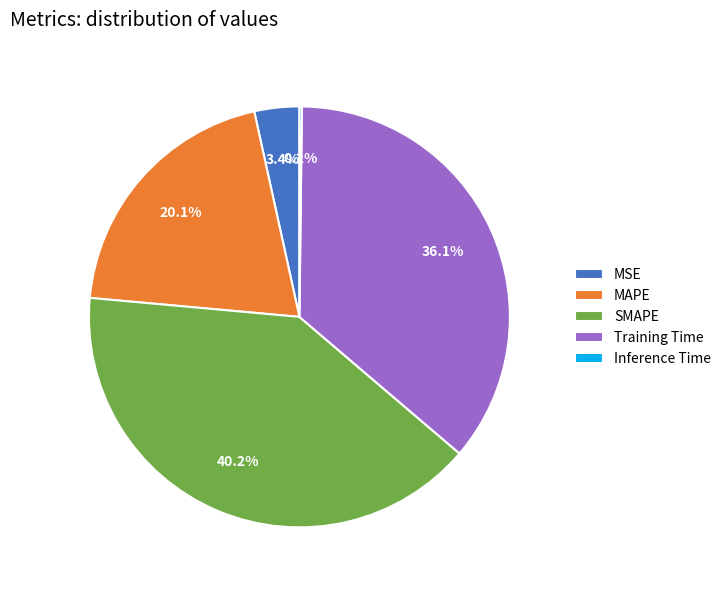

Is MAPE the majority of the pie?

No